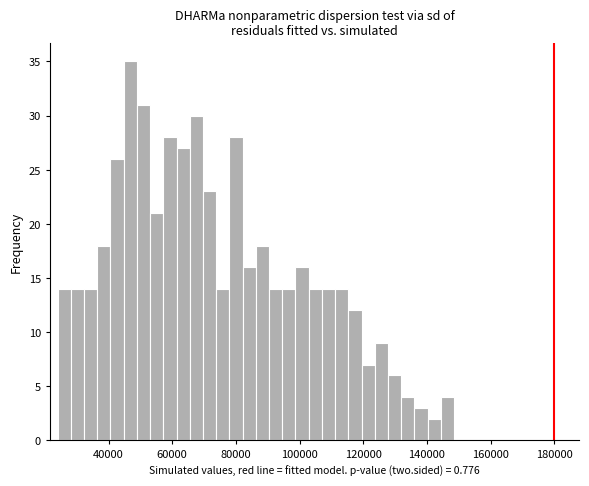

Around what value on the x-axis is the tallest bar? Give the approximate position of its centre, as read against the axis.

46000